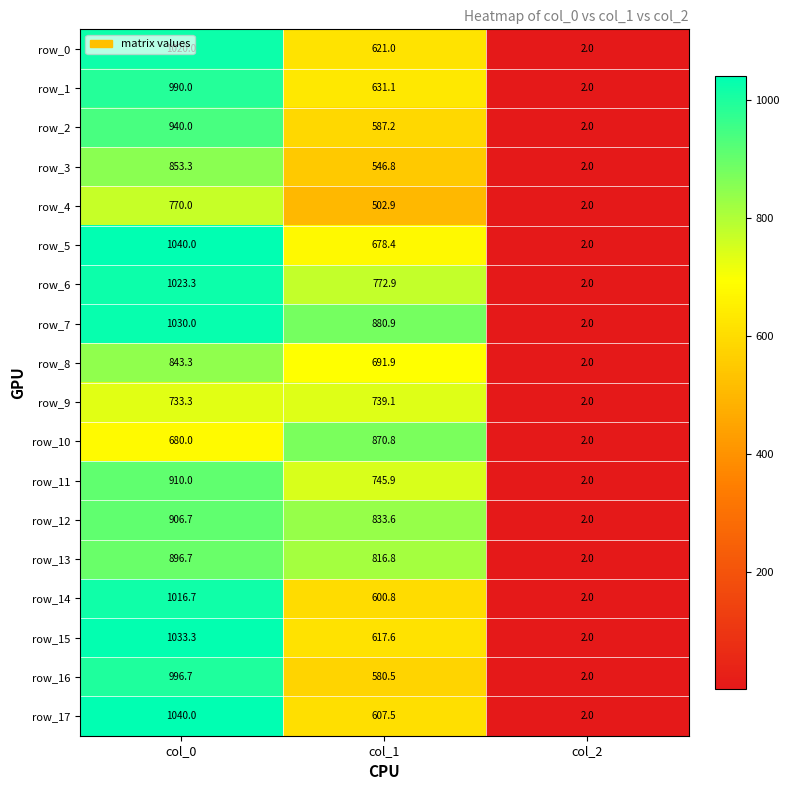

What is the greatest value displayed?

1040.0